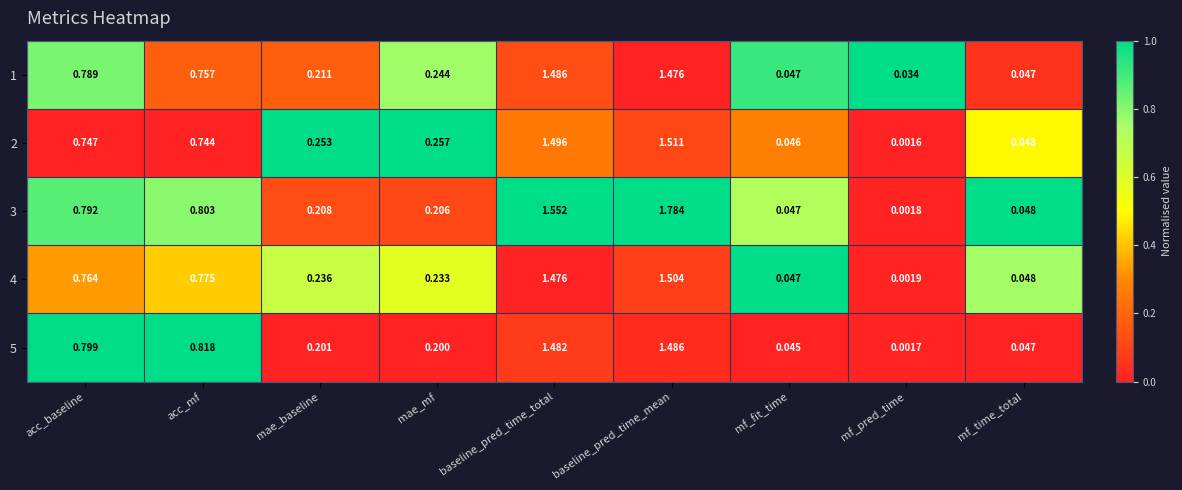

Where is 1 nearest to the value 0?

mf_pred_time